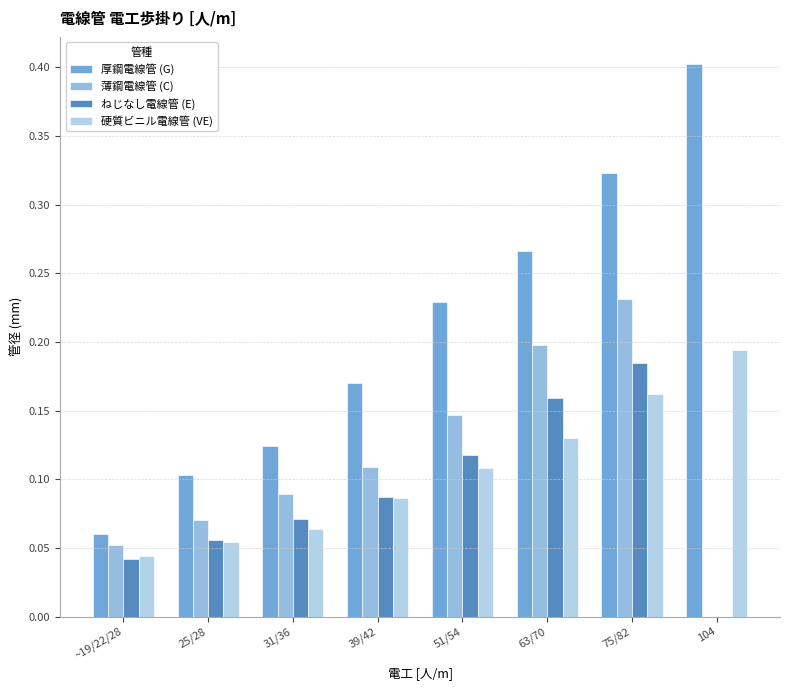

Between 39/42 and 104, which series saw the biggest shift?

厚鋼電線管 (G)